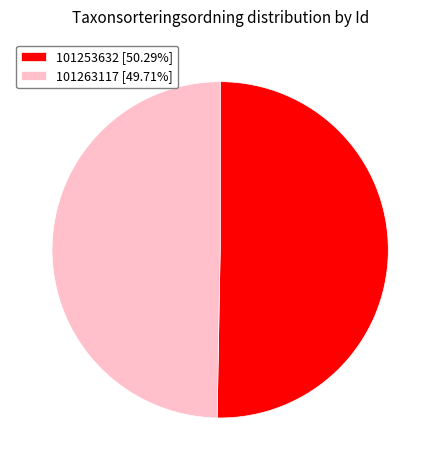

Combined, do 101253632 [50.29%] and 101263117 [49.71%] account for over 50%?

Yes